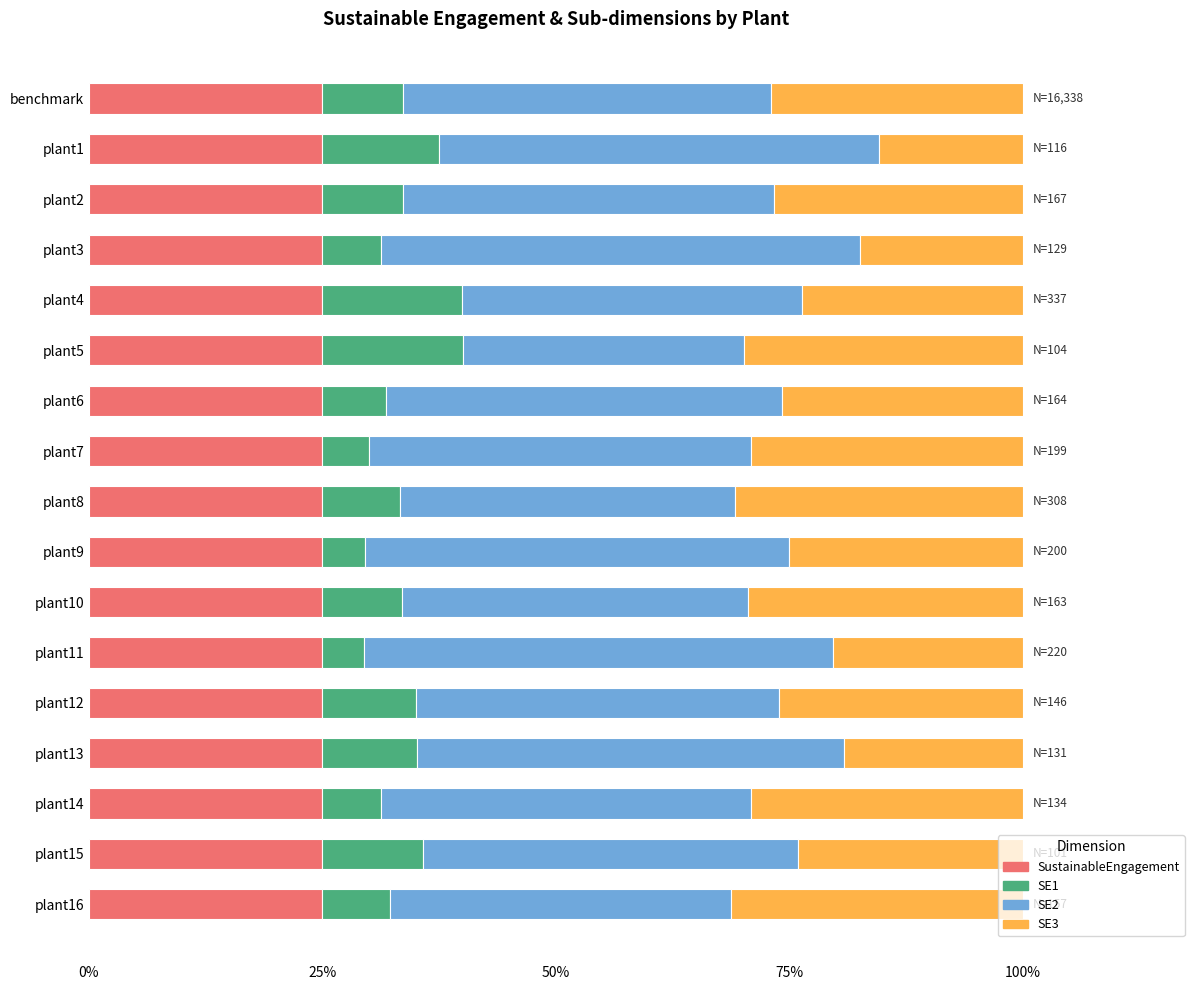

What is the total value across all series at plant15?

100.0